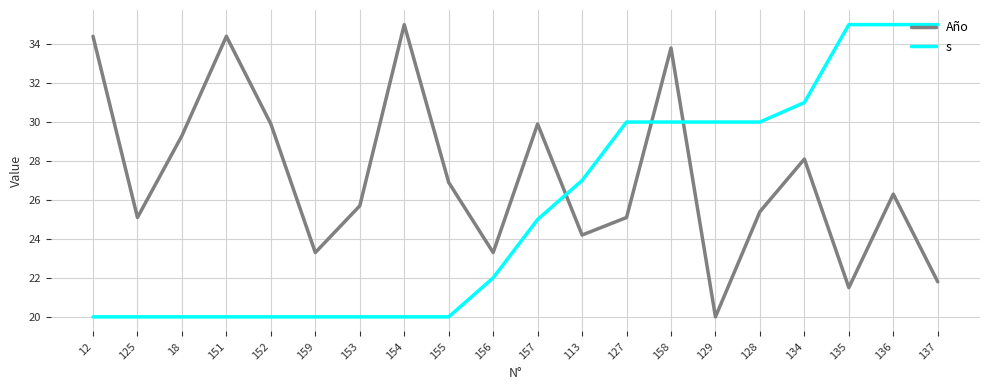

What position from the left is 135?

18